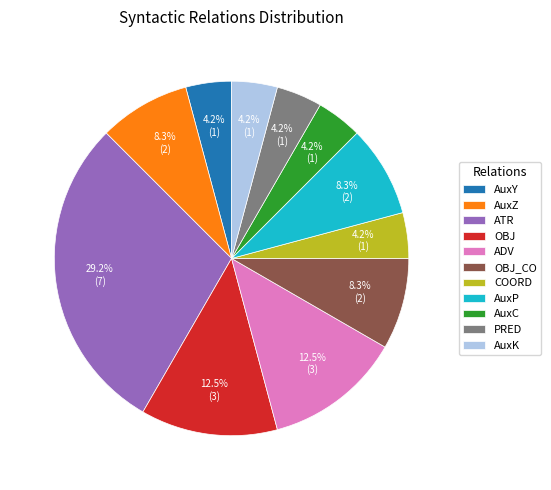

To the nearest percent, what is the average slice percentage?

9%